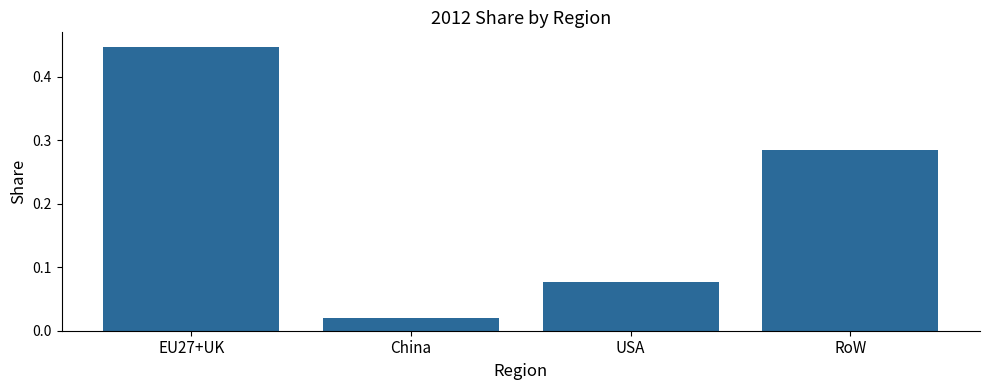

At which label is the value closest to 0?

China